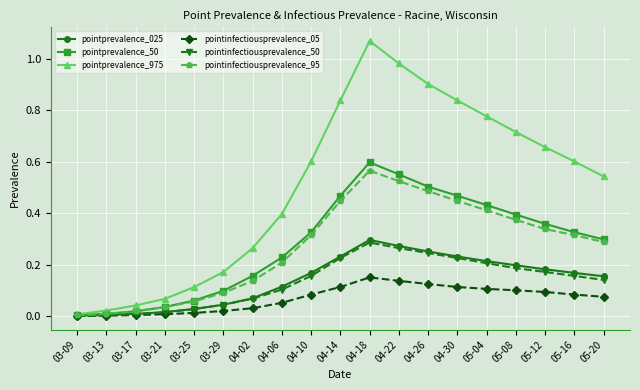

Which series changed the most between 03-21 and 04-14?

pointprevalence_975